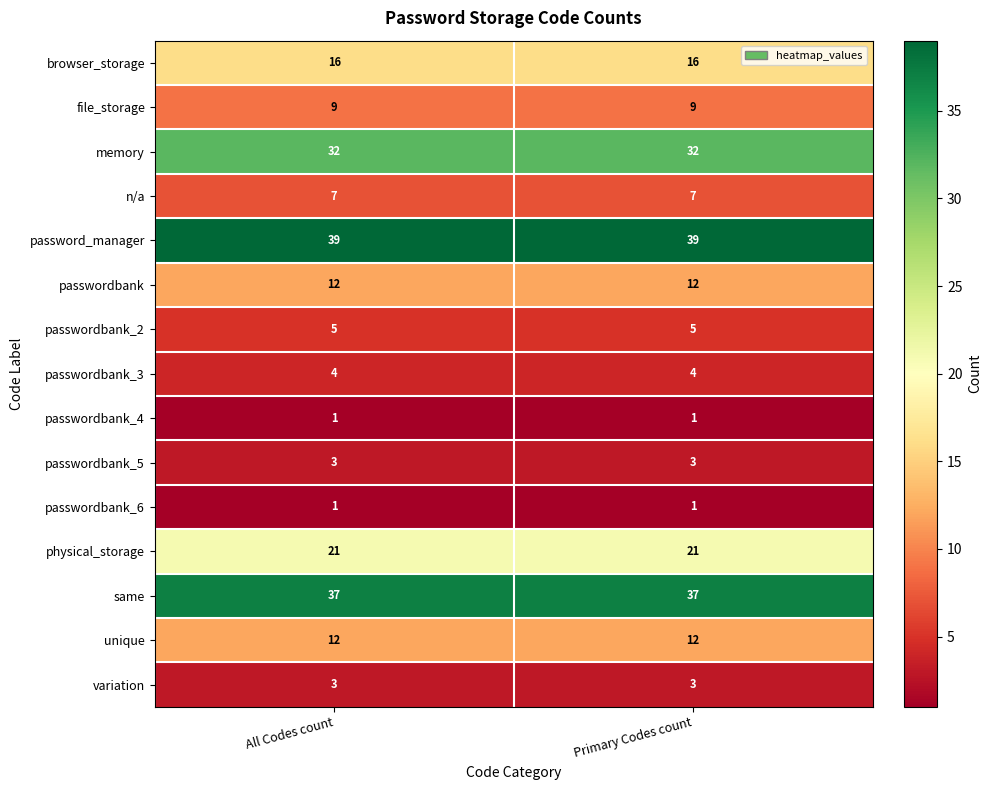

What is the total value across all series at Primary Codes count?

202